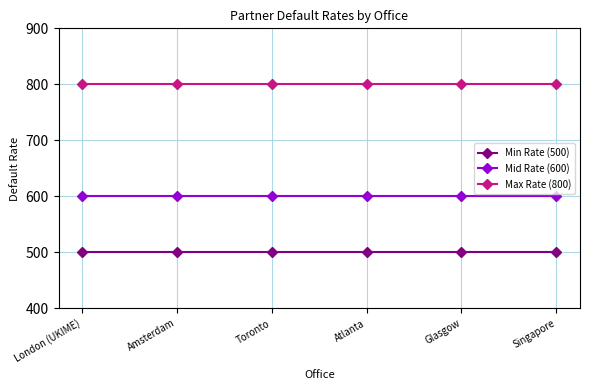

Rank the series at Atlanta from highest to lowest value.

Max Rate (800), Mid Rate (600), Min Rate (500)